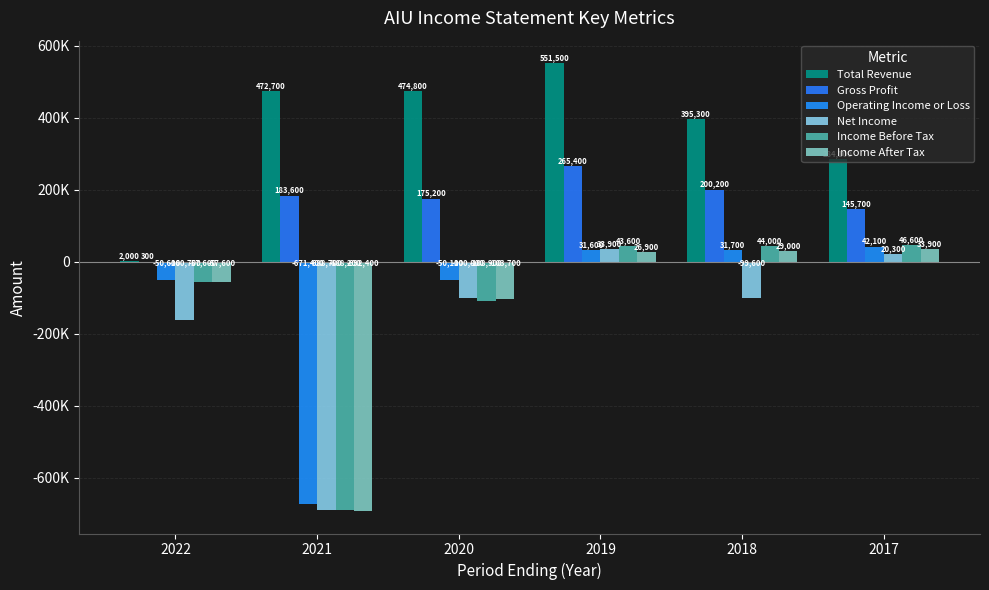

Which category has the highest value in the Income Before Tax series?

2017